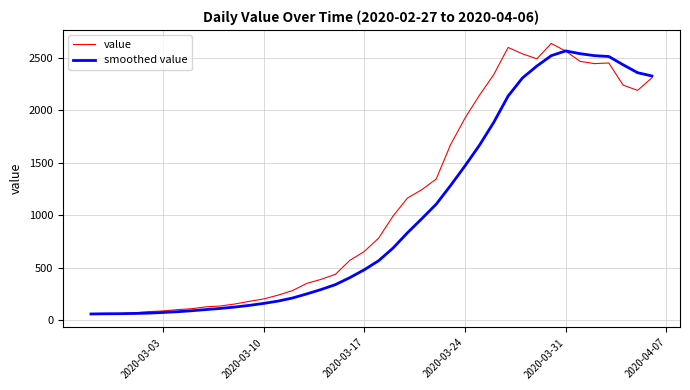

What is the smallest value displayed?

61.0